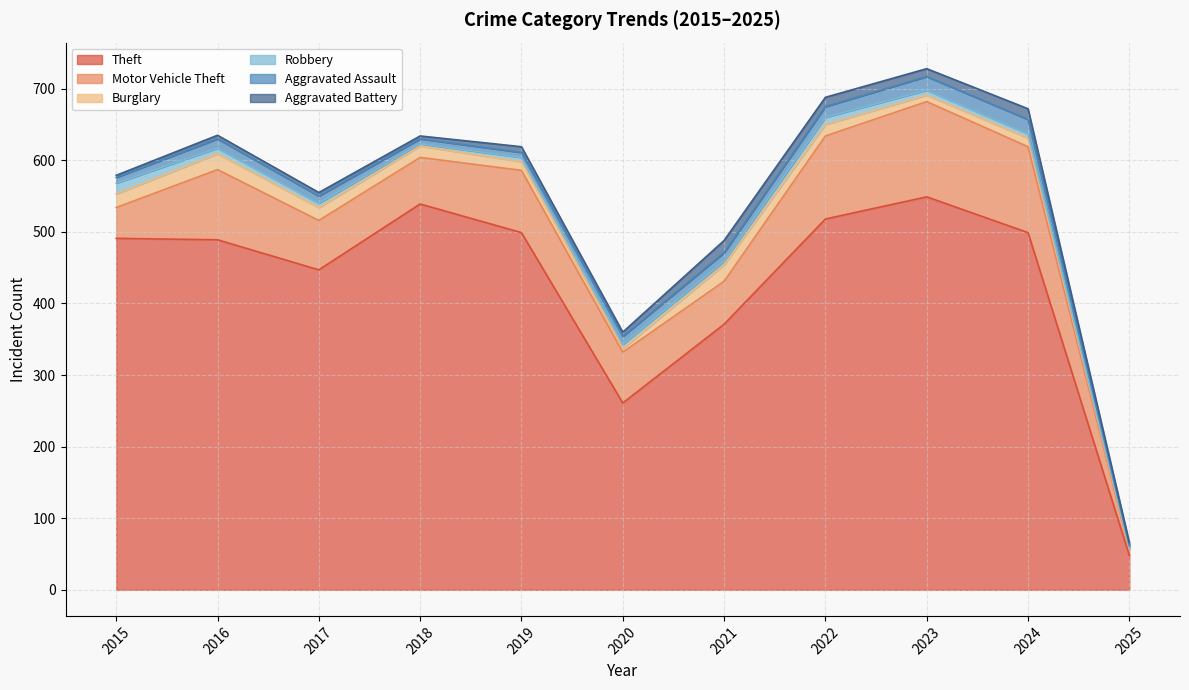

What is the value of the Robbery point at the 7th from the left?

5